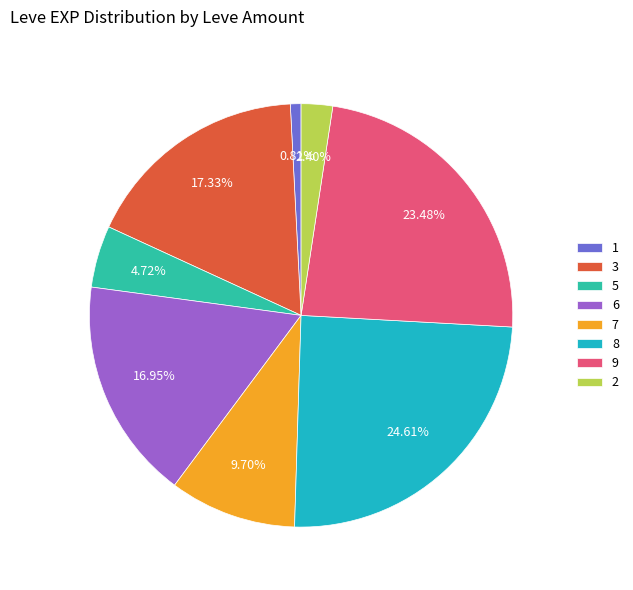

Is there any slice that represents more than half of the pie?

No